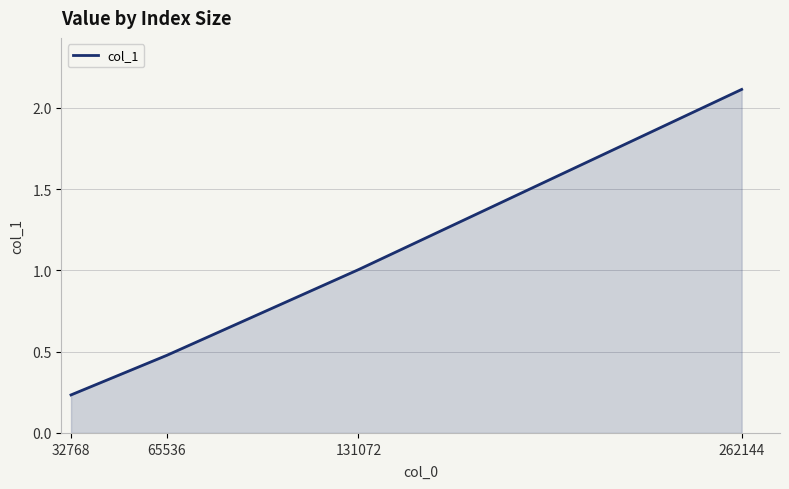

What is the change in value from 65536 to 131072?

+0.5